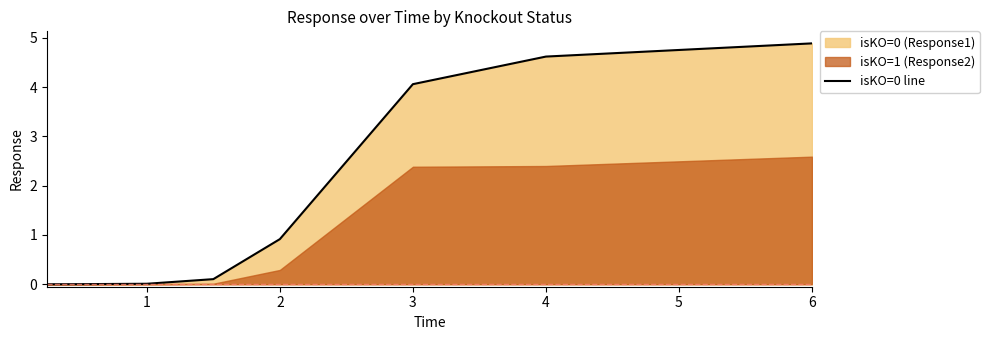

True or false: the data has more than 1 interior local peaks.

False